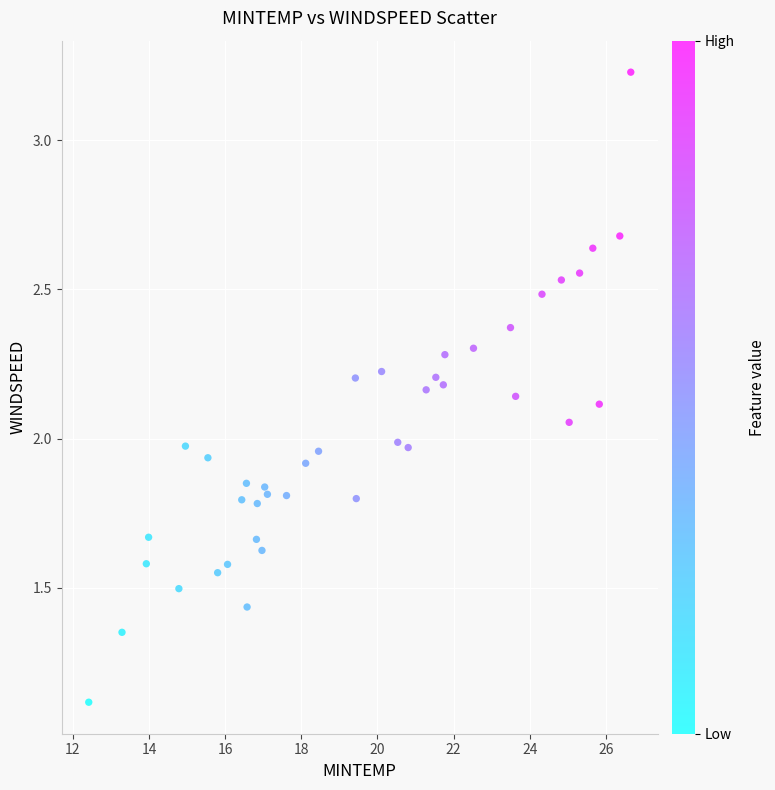

What is the range of X values (max minus min)?

14.2